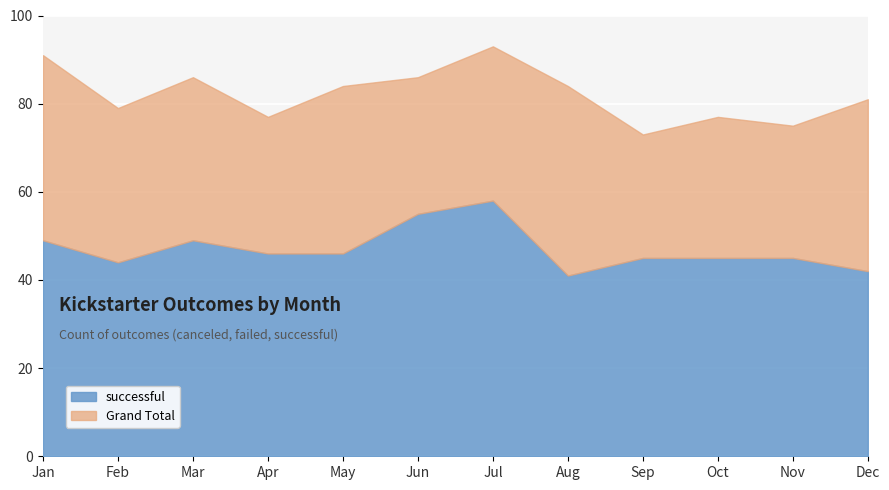

In successful, how many points are higher than both neighbors (excluding endpoints)?

2